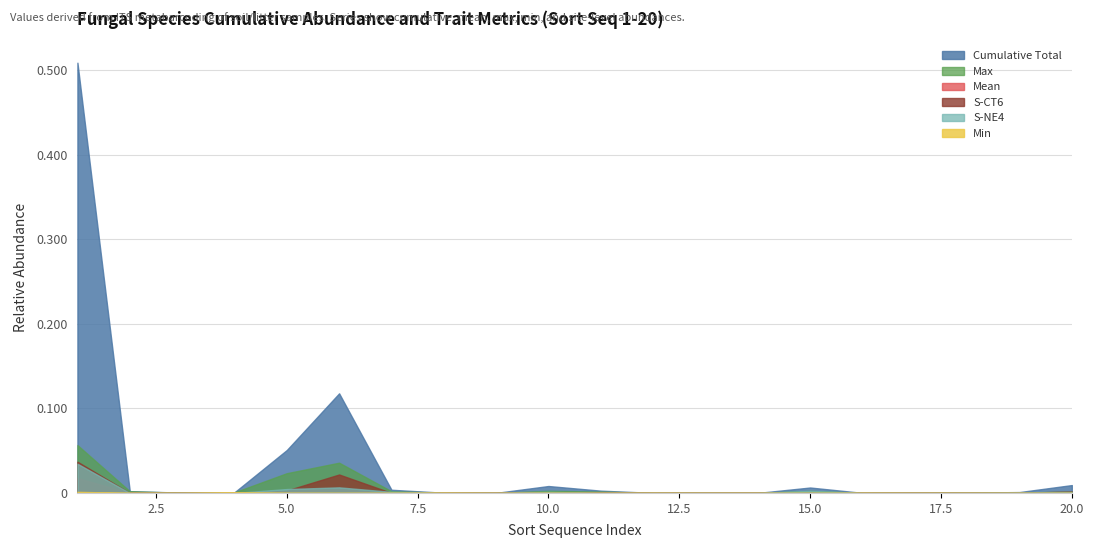

At which category does Min reach its first local valley?

3